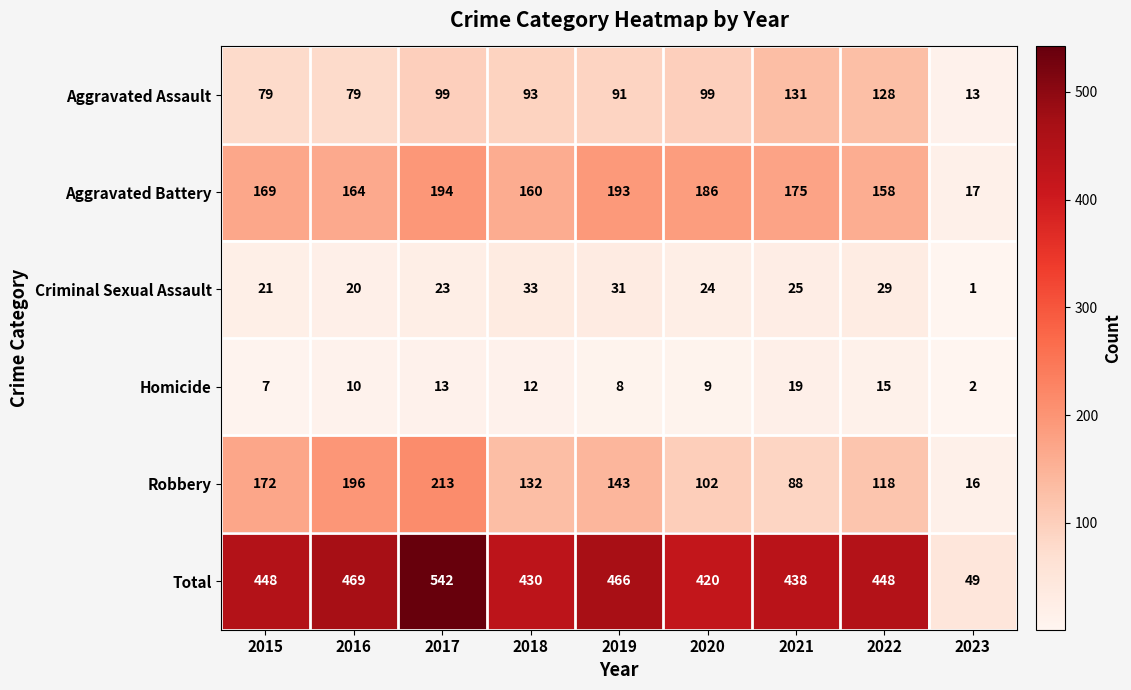

What is the sum of all Robbery values?

1180